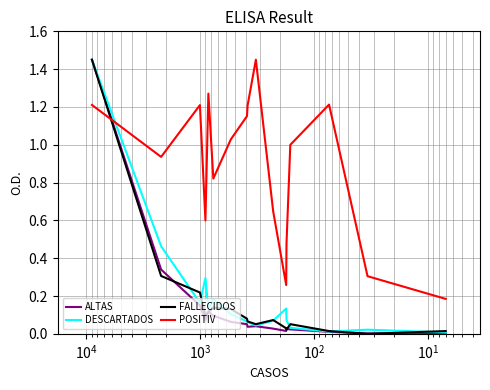

Is the value of POSITIV at $\mathdefault{10^{2}}$ greater than the value of FALLECIDOS at 15?

Yes